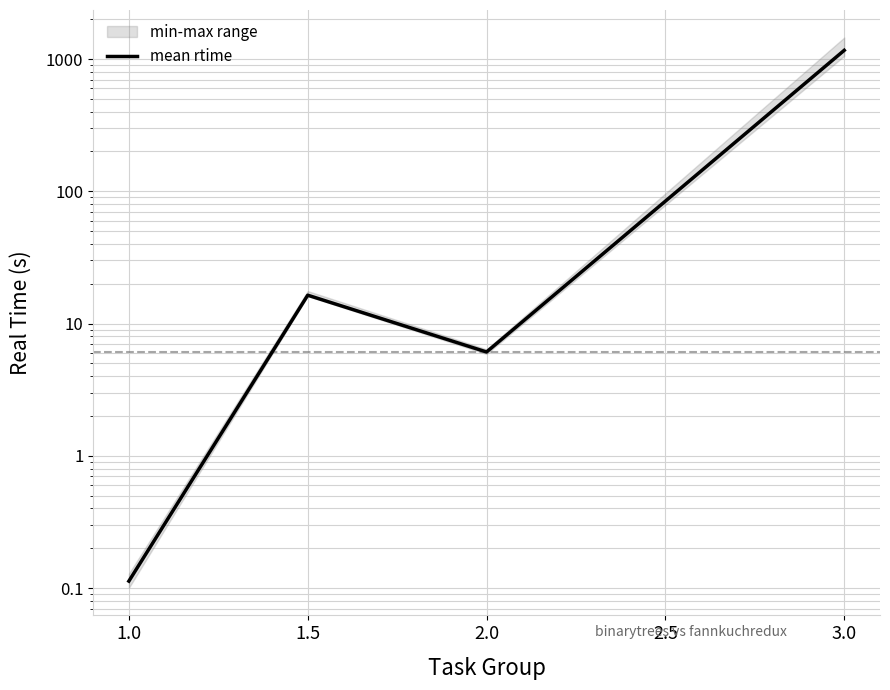

What is the change in value from 2.0 to 3.0?

+1157.3